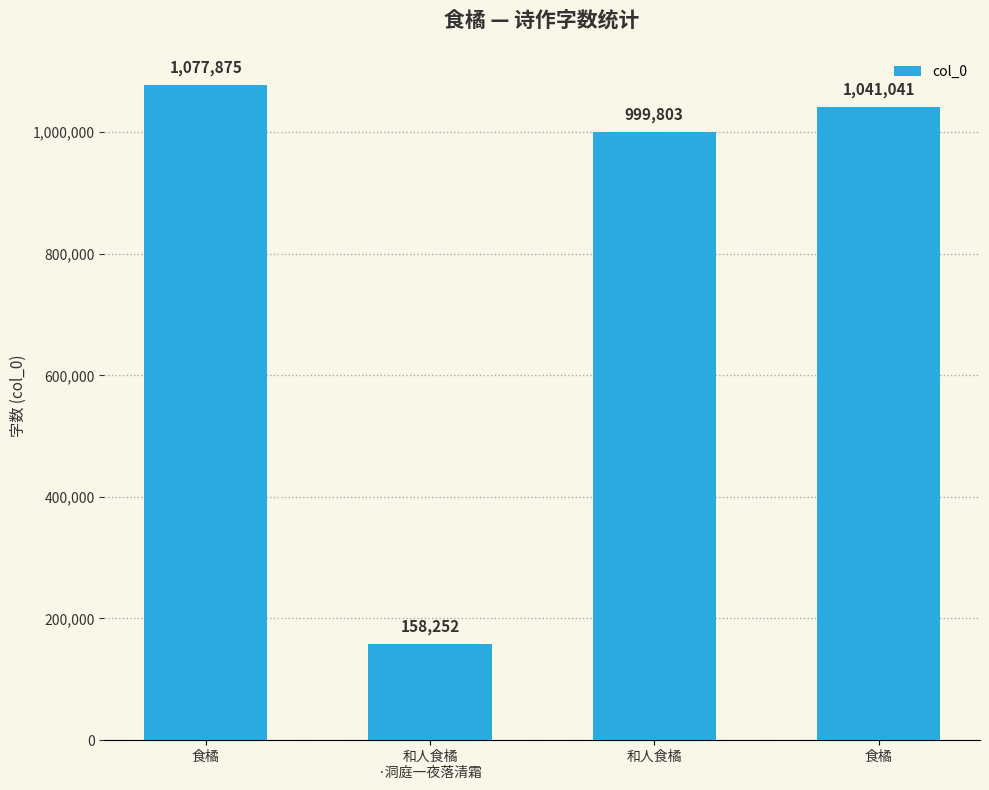

Reading left to right, list all the values displayed in this chart.

食橘=1077875	和人食橘
·洞庭一夜落清霜=158252	和人食橘=999803	食橘=1041041